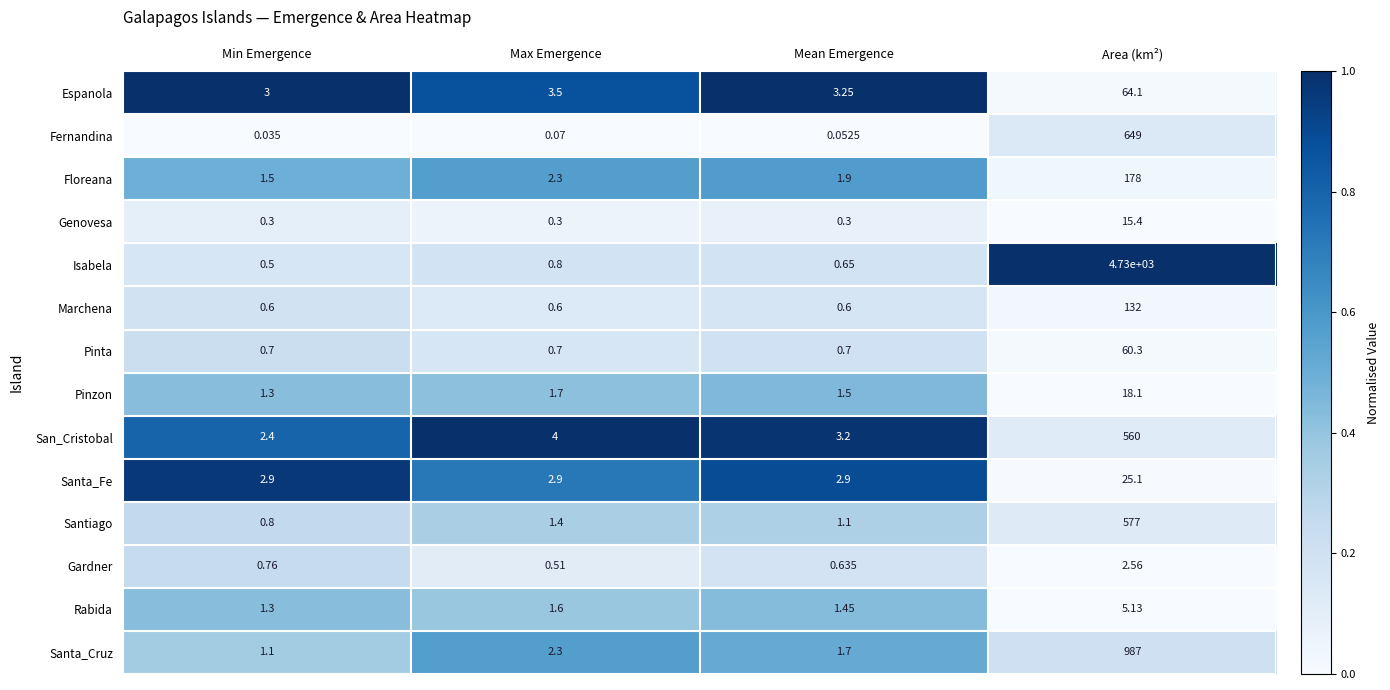

List the series in order of their peak value, lowest first.

Gardner, Rabida, Genovesa, Pinzon, Santa_Fe, Pinta, Espanola, Marchena, Floreana, San_Cristobal, Santiago, Fernandina, Santa_Cruz, Isabela